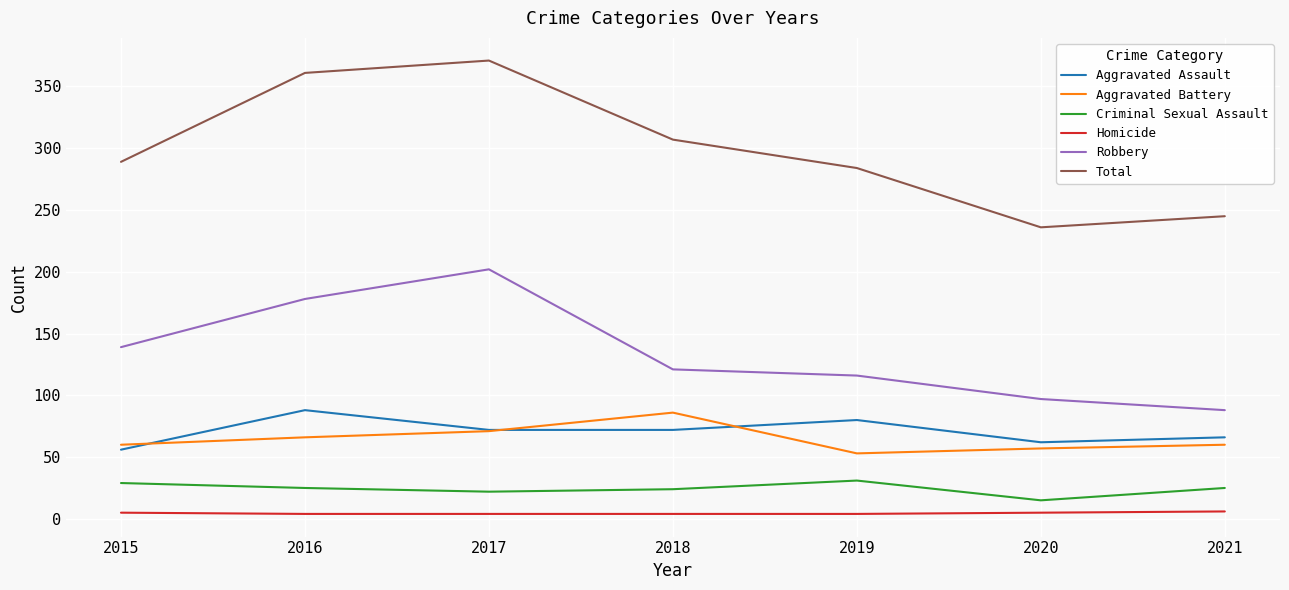

True or false: Total and Homicide cross at least once.

False